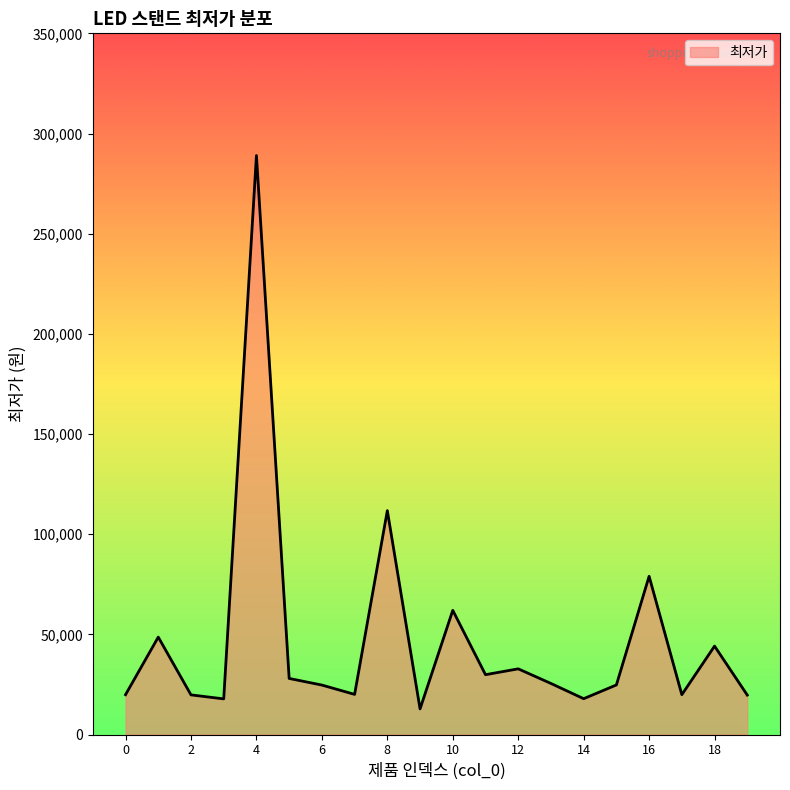

What is the minimum value shown in the chart?

12800